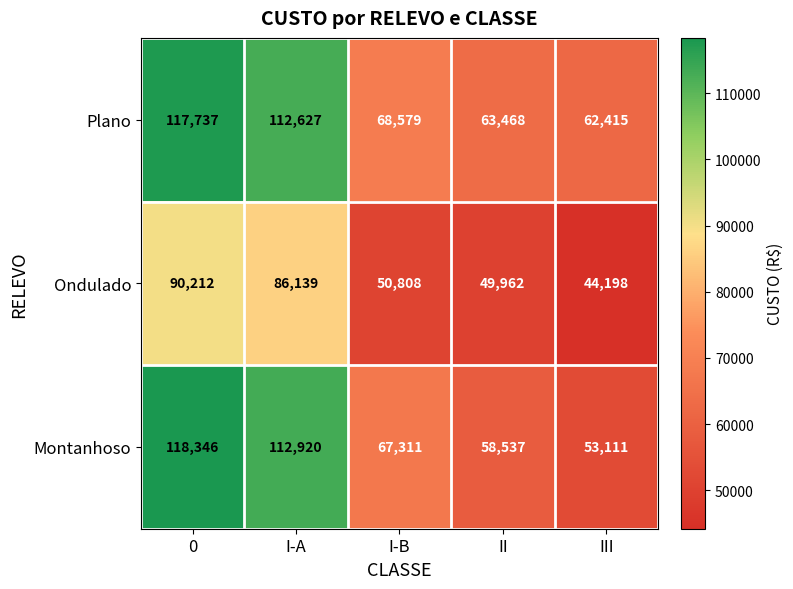

Rank the series by their maximum value, from lowest to highest.

Ondulado, Plano, Montanhoso